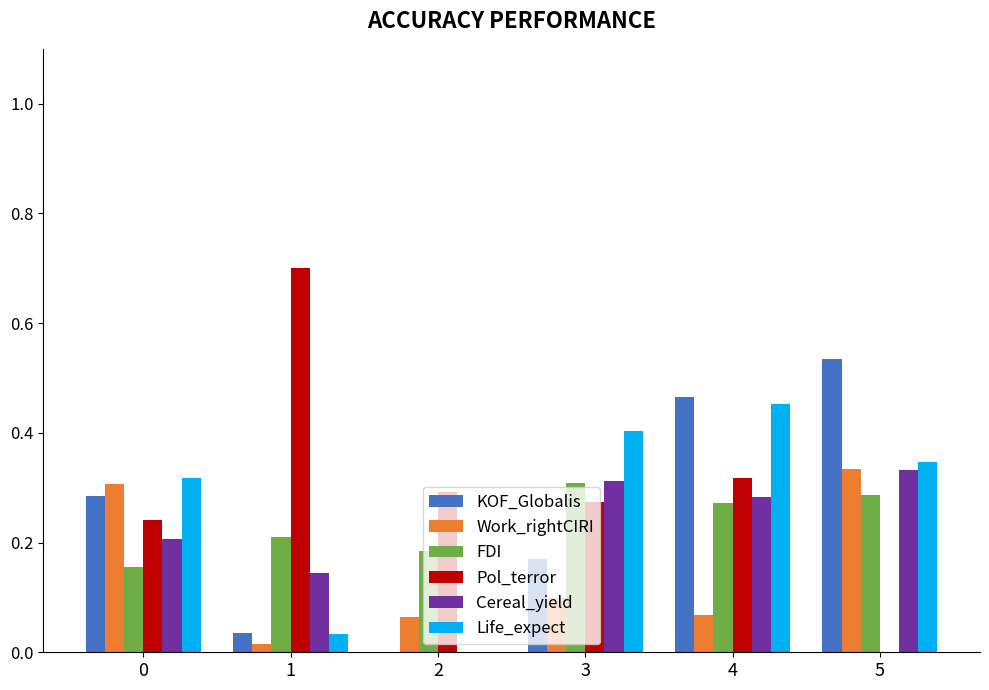

What is the maximum value shown in the chart?

0.7